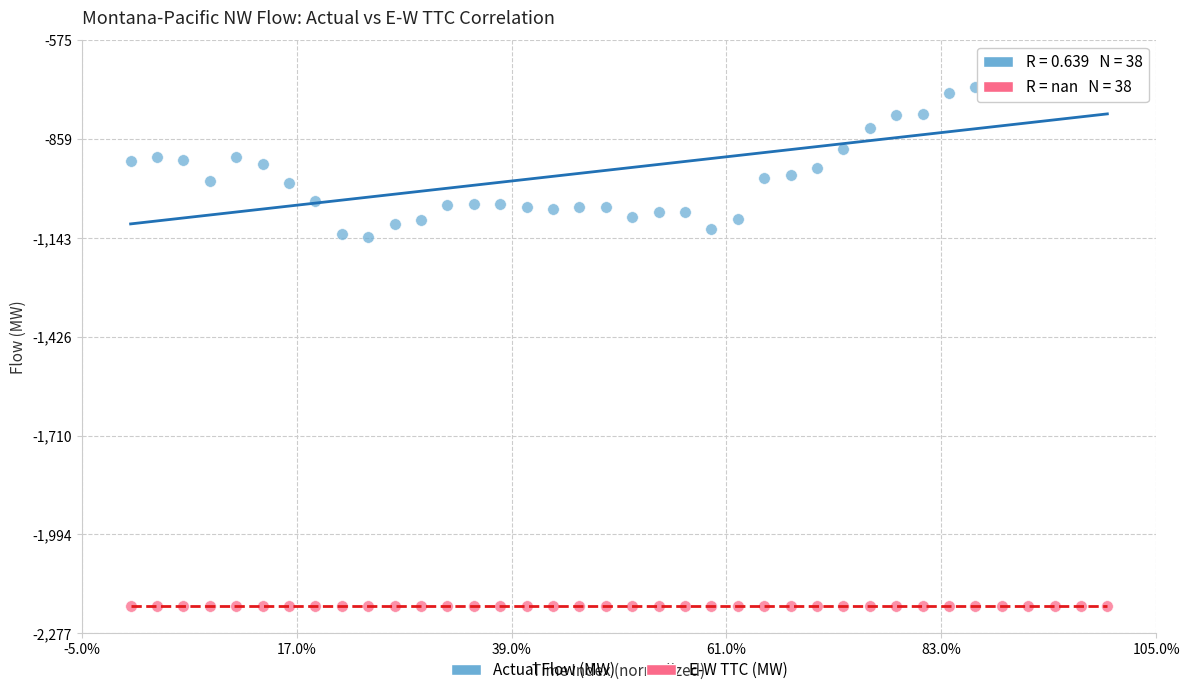

Which series contains the lowest Y value?

E-W TTC (MW)